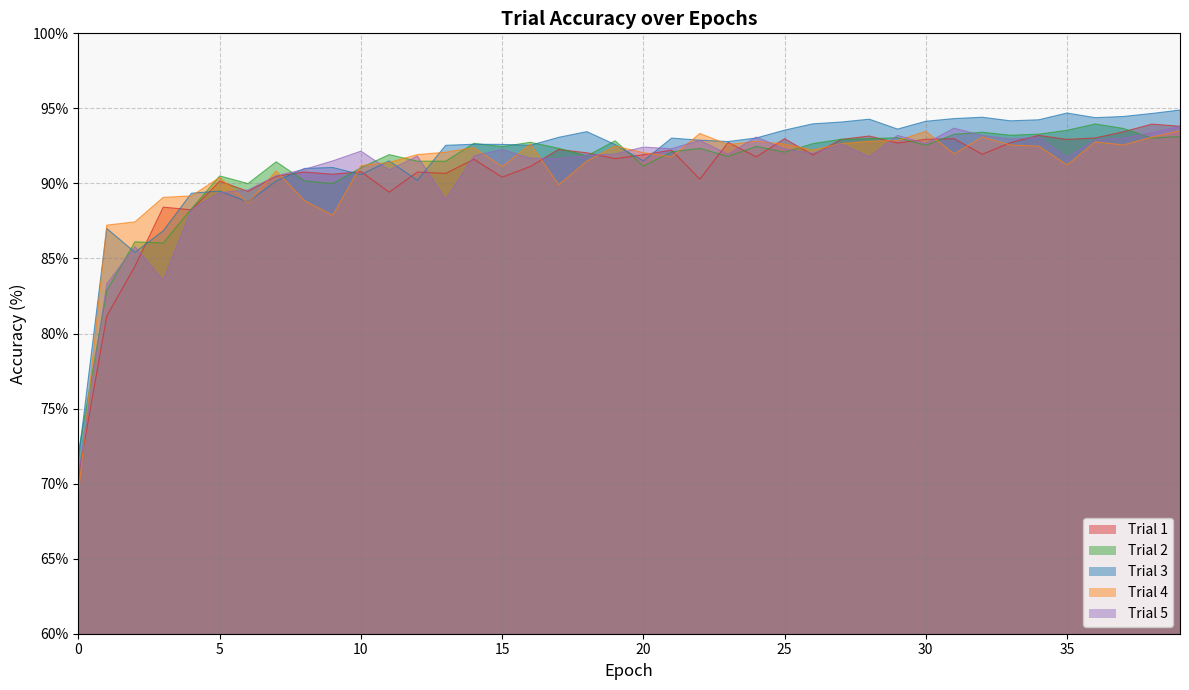

Which series changed the most between 1 and 26?

Trial 1